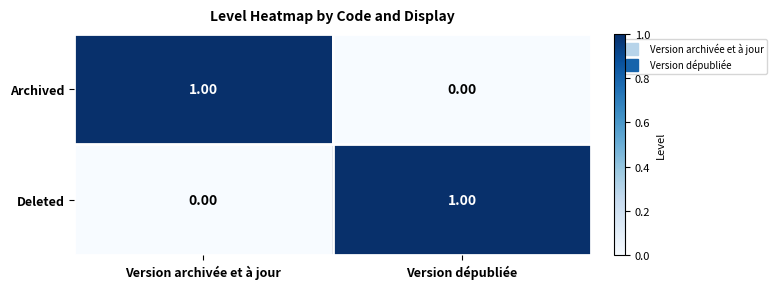

At Version dépubliée, list the series in order from largest to smallest.

Deleted, Archived